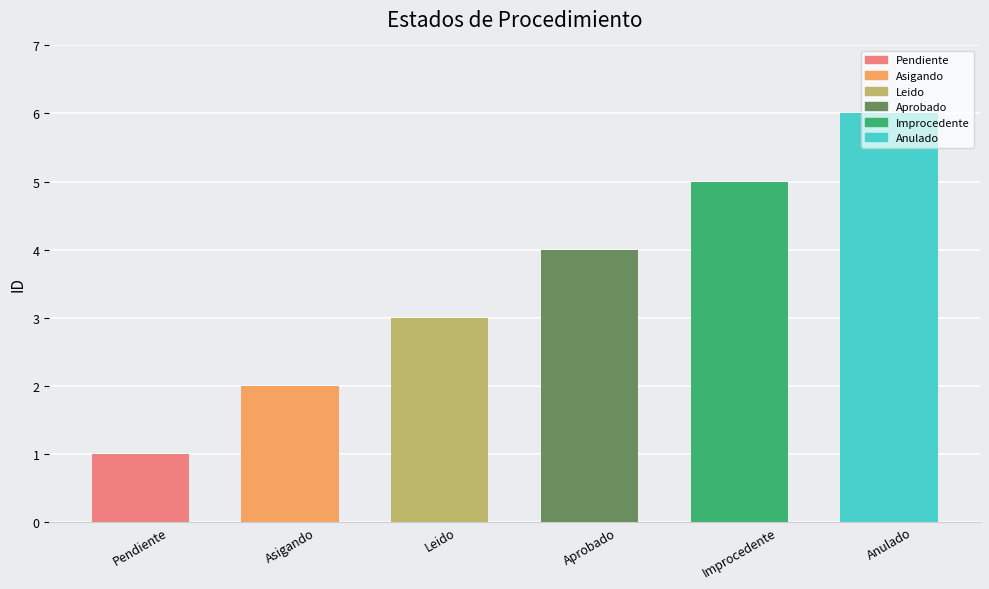

Rank the categories by value from lowest to highest.

Pendiente, Asigando, Leido, Aprobado, Improcedente, Anulado